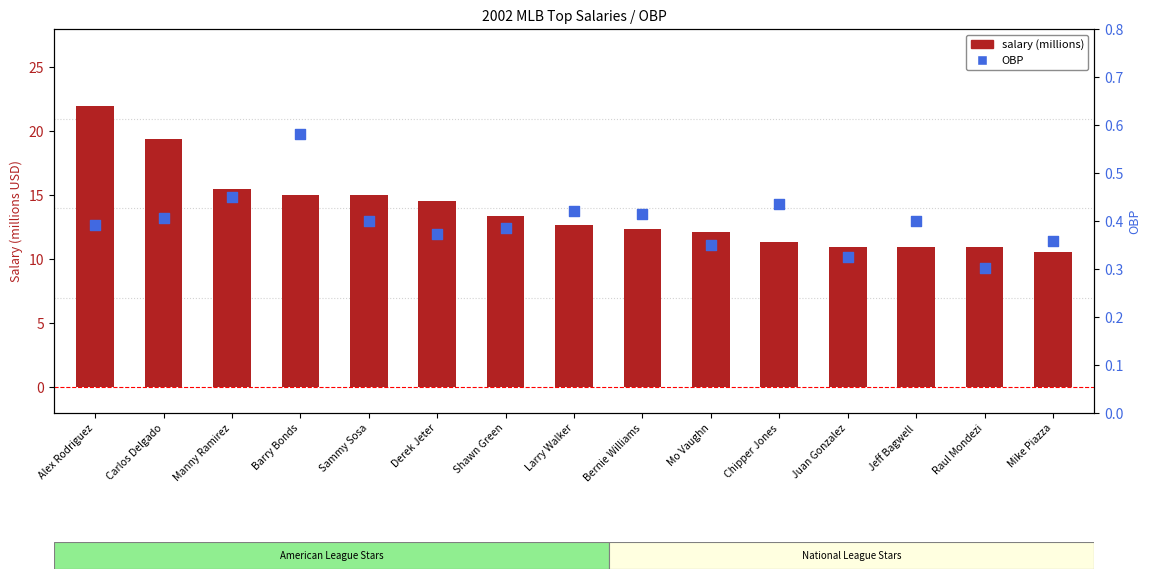

Which series contains the lowest Y value?

OBP